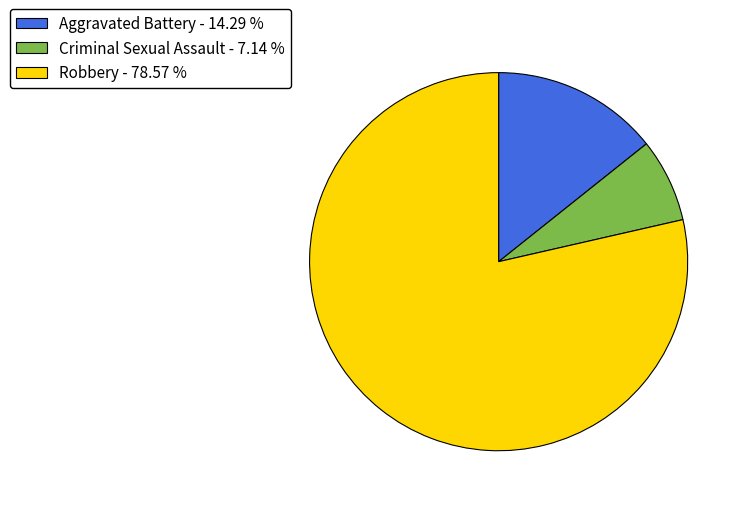

Rank the categories by value from lowest to highest.

Criminal Sexual Assault - 7.14 %, Aggravated Battery - 14.29 %, Robbery - 78.57 %